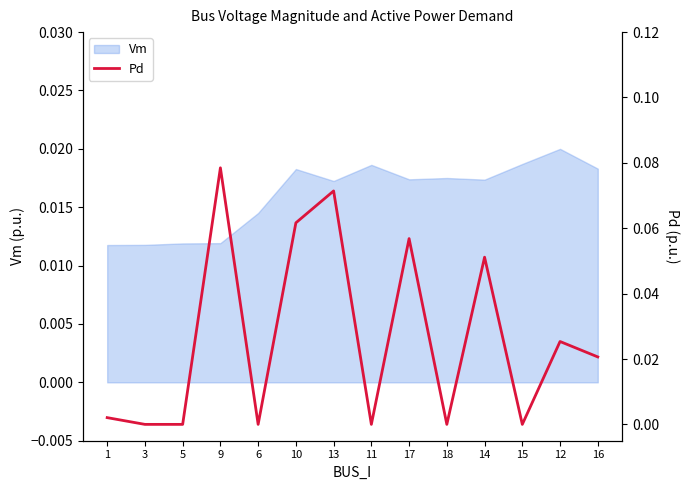

Reading left to right, what are all the values shown in this chart?

0.0	0.0	0.0	0.1	0.0	0.1	0.1	0.0	0.1	0.0	0.1	0.0	0.0	0.0